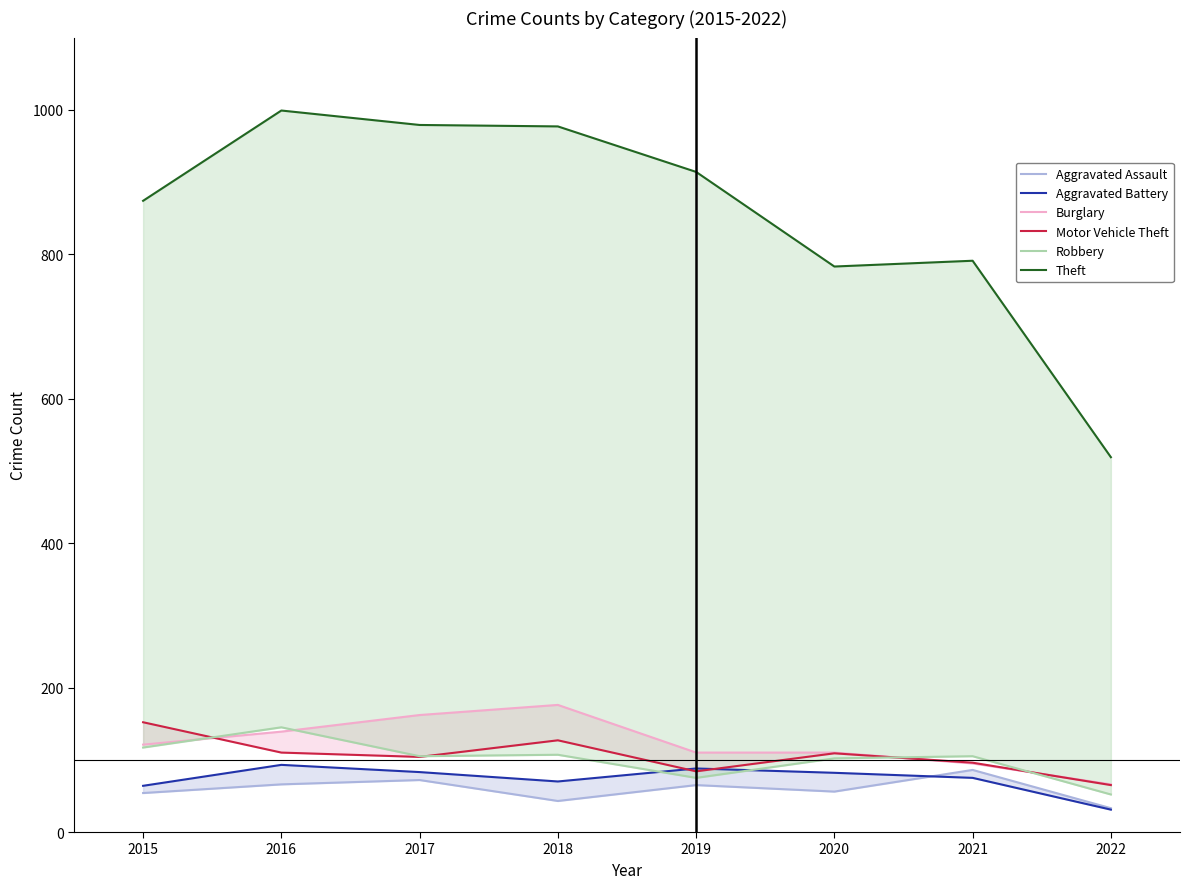

True or false: Aggravated Battery and Burglary intersect in this chart.

False